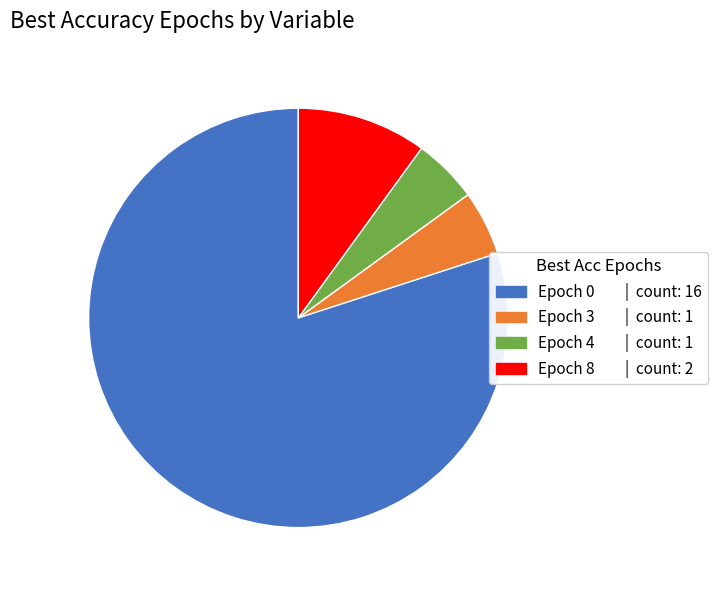

Does any single category account for the majority?

Yes